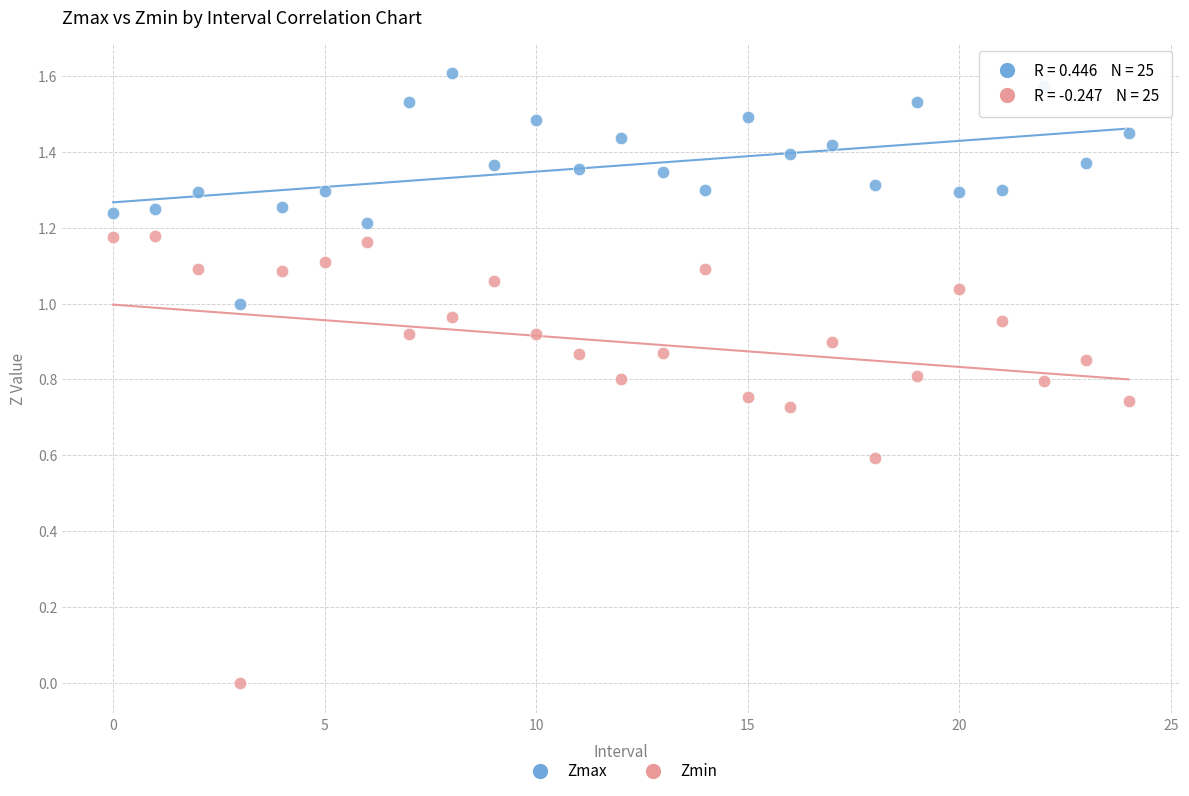

Which series contains the highest Y value?

Zmax